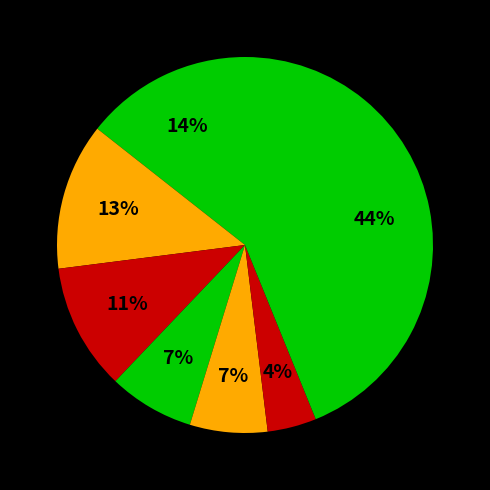

How many slices are in this pie chart?

7